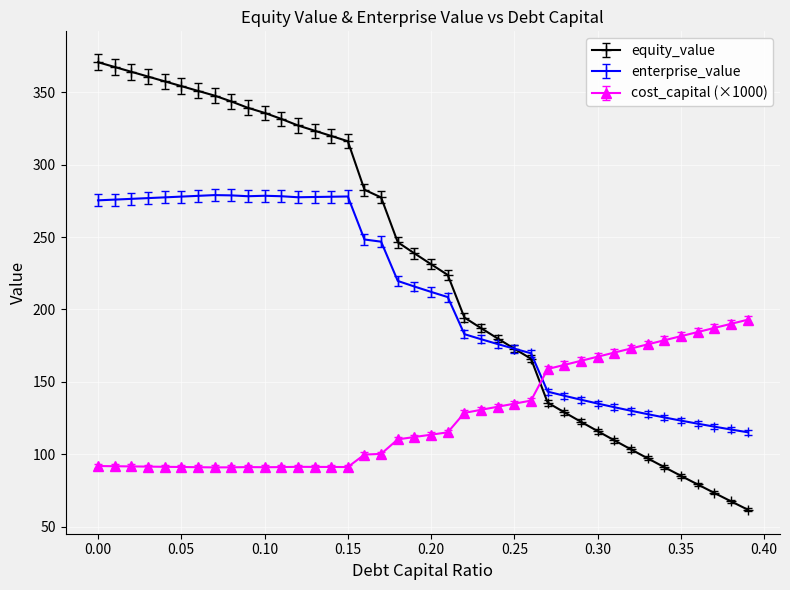

In enterprise_value, how many points are lower than both neighbors (excluding endpoints)?

2